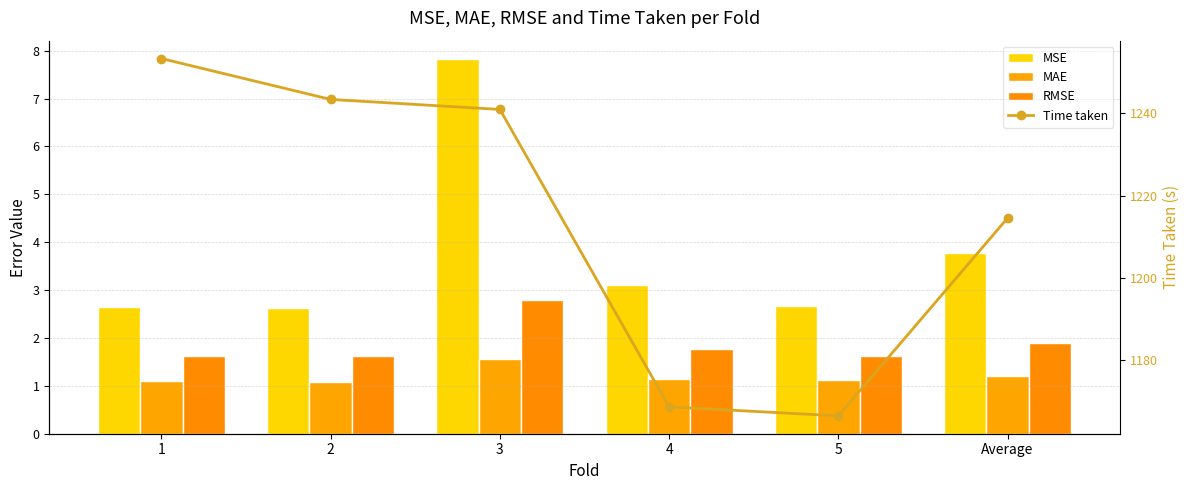

Which series changed the most between 1 and 2?

Time taken